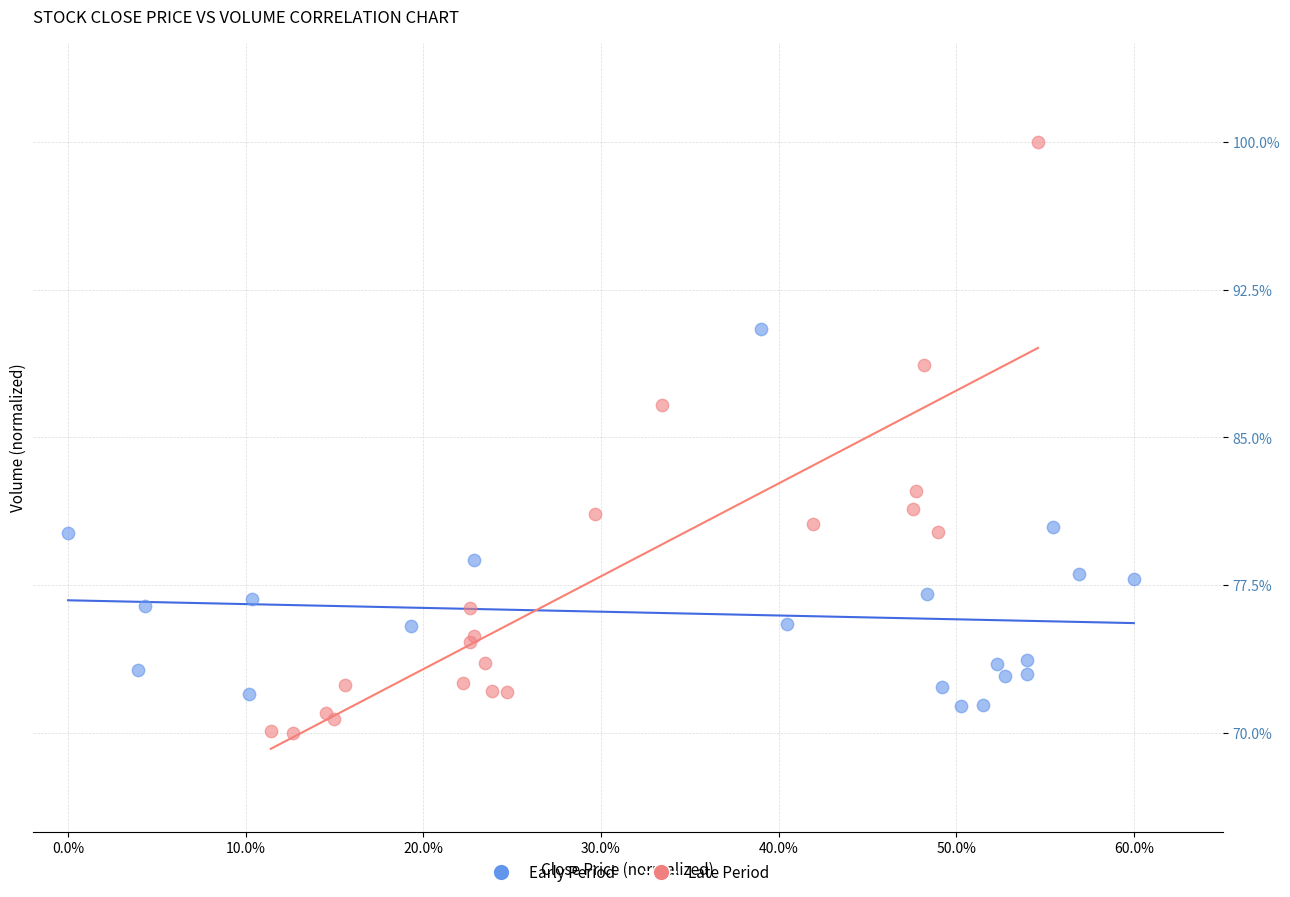

What are all the series names shown in the legend?

Early Period, Late Period